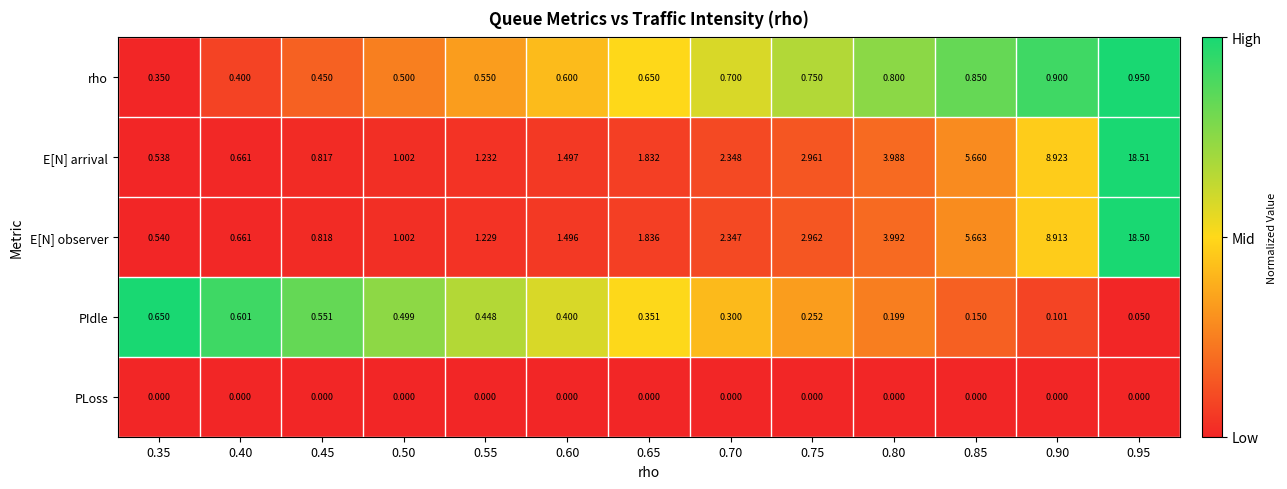

Is the value of rho at 0.75 greater than the value of E[N] arrival at 0.45?

No